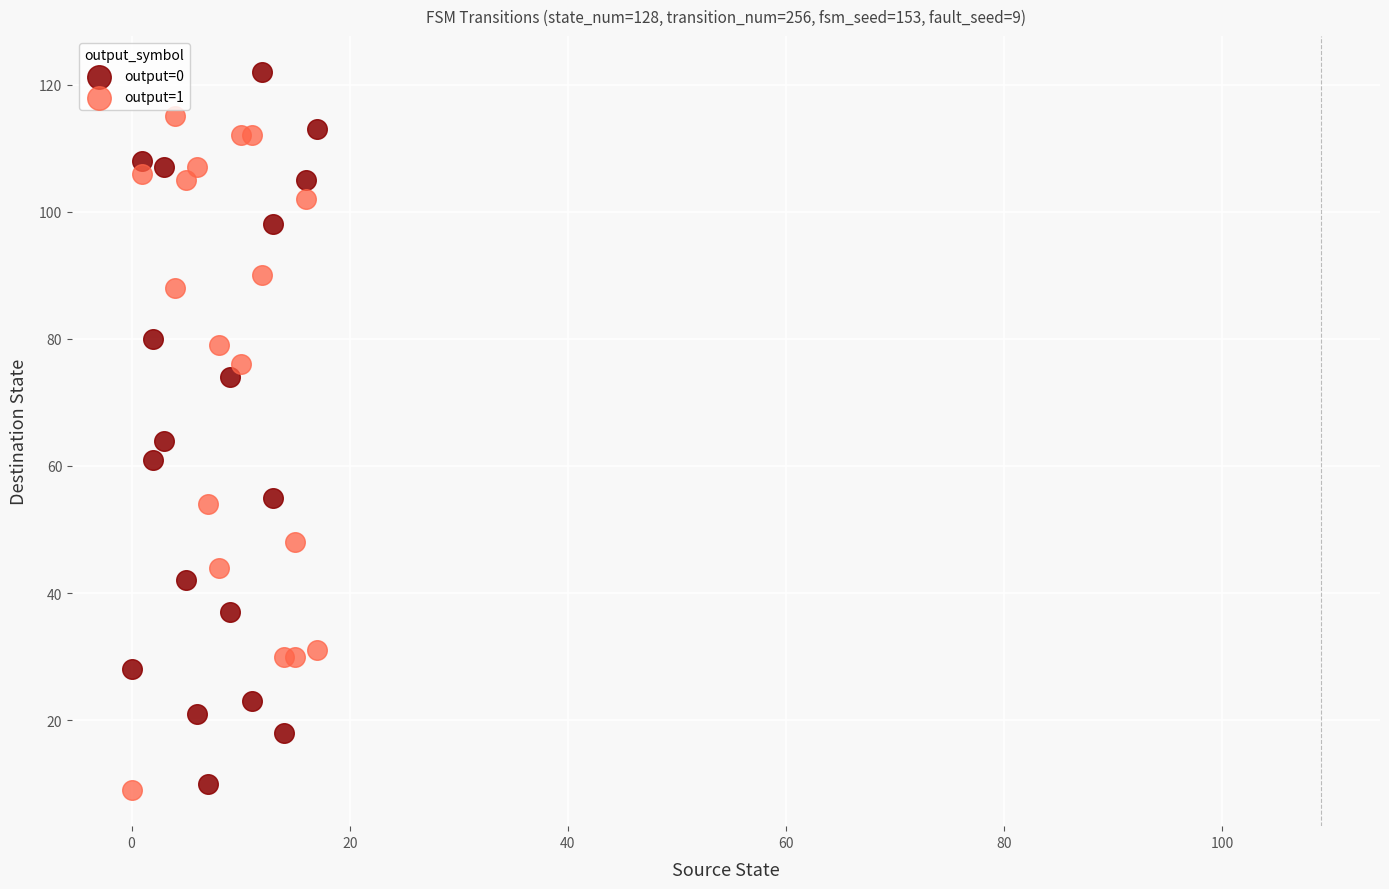

Which series contains the highest Y value?

output=0